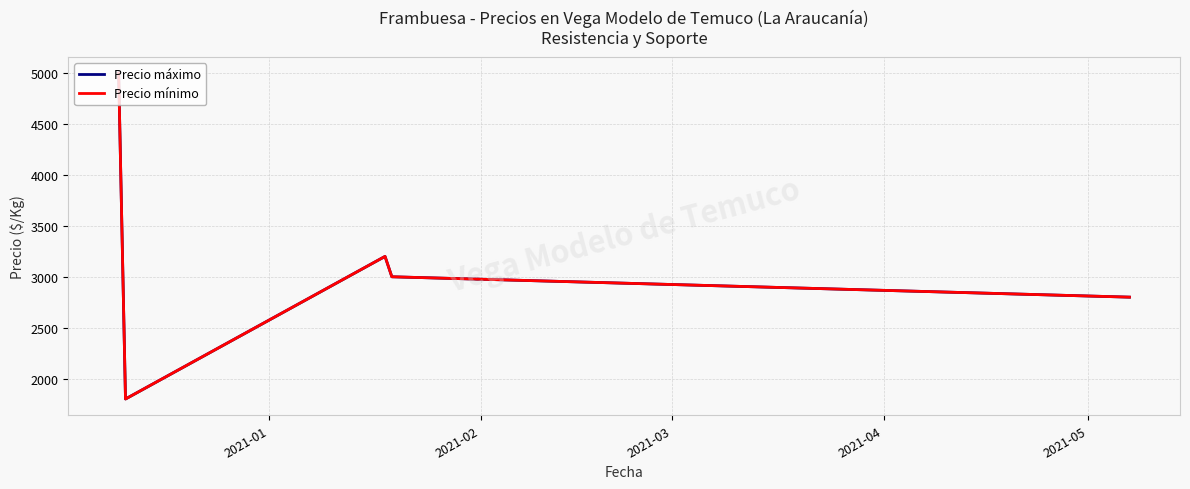

What is the minimum value for Precio mínimo?

1800